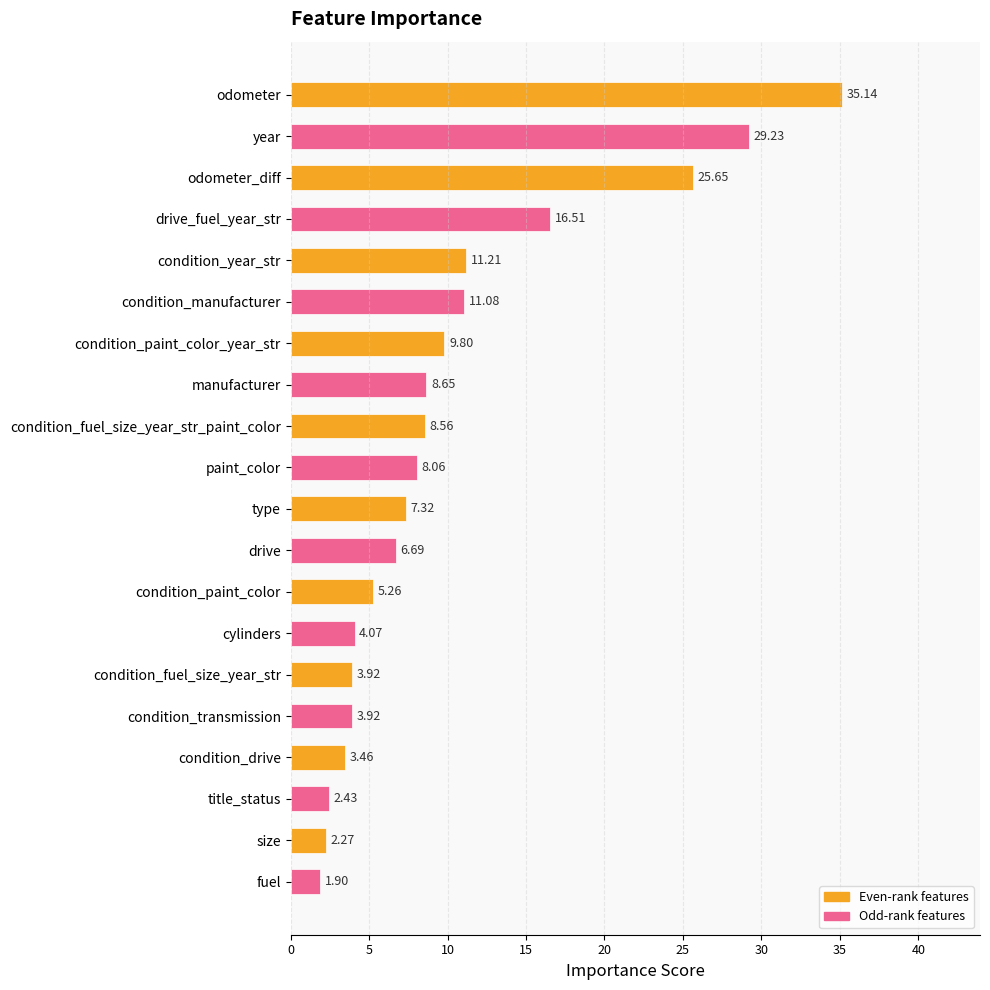

At which category does the chart reach its minimum across all series?

fuel